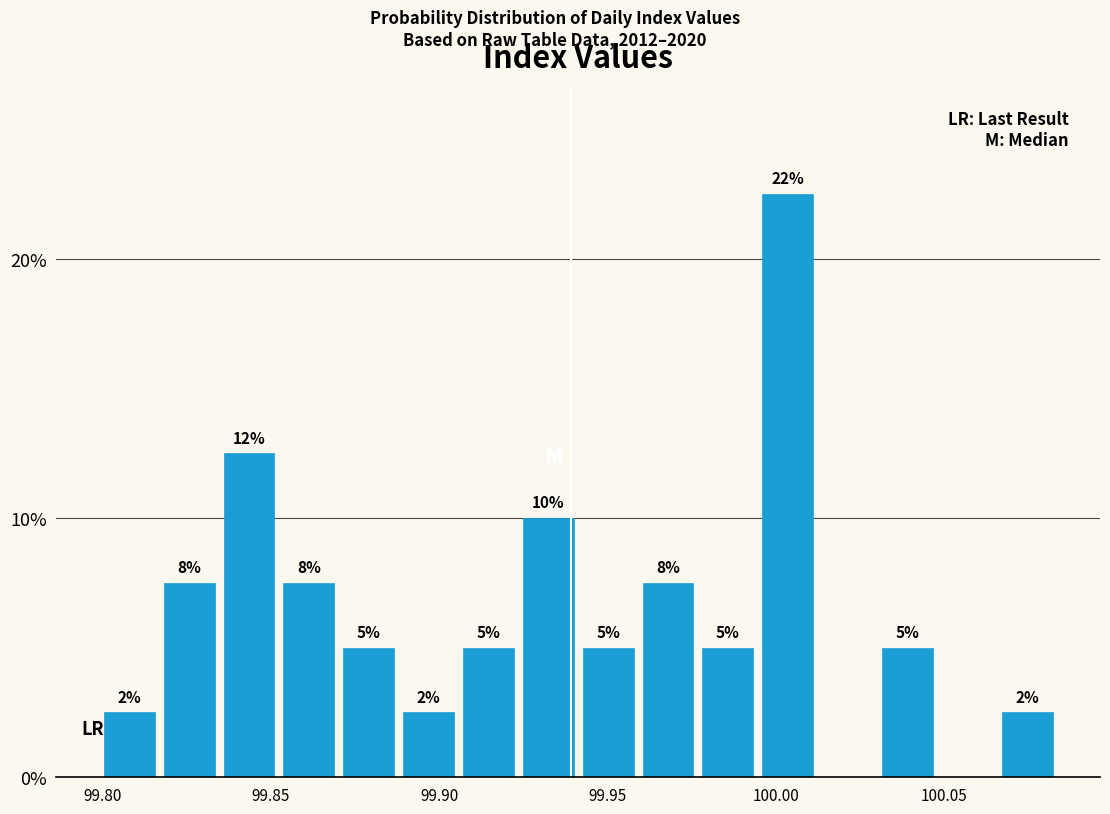

Read against the x-axis, roughly where is the centre of the tallest bar?

100.005